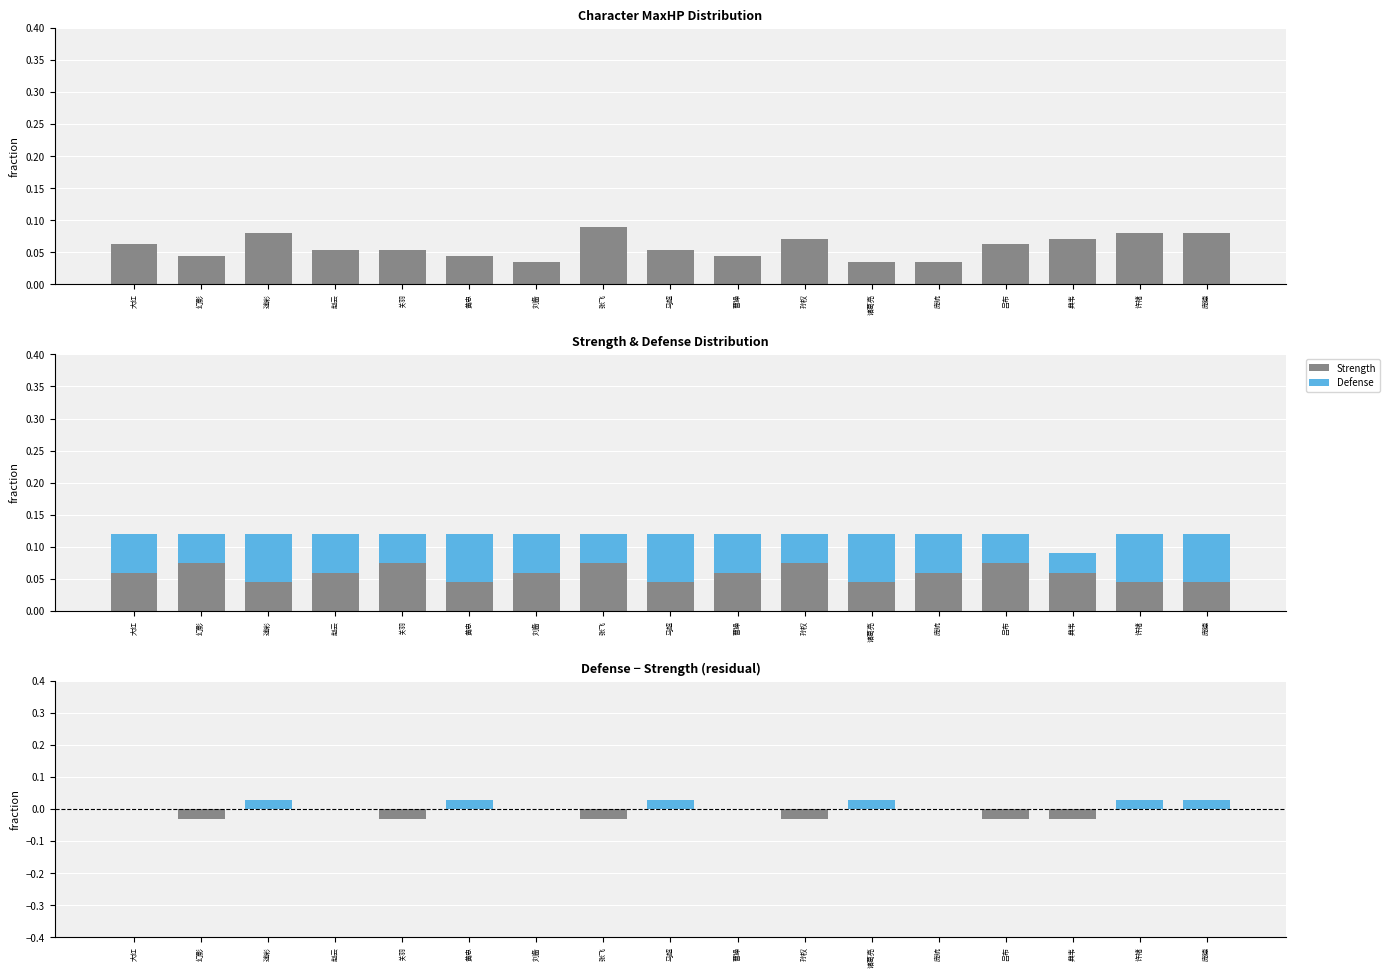

List the labels in order of MaxHP value, smallest first.

刘备, 诸葛亮, 庞统, 幻影, 黄忠, 曹操, 赵云, 关羽, 马超, 大红, 吕布, 孙权, 典韦, 迷彩, 许褚, 庞德, 张飞